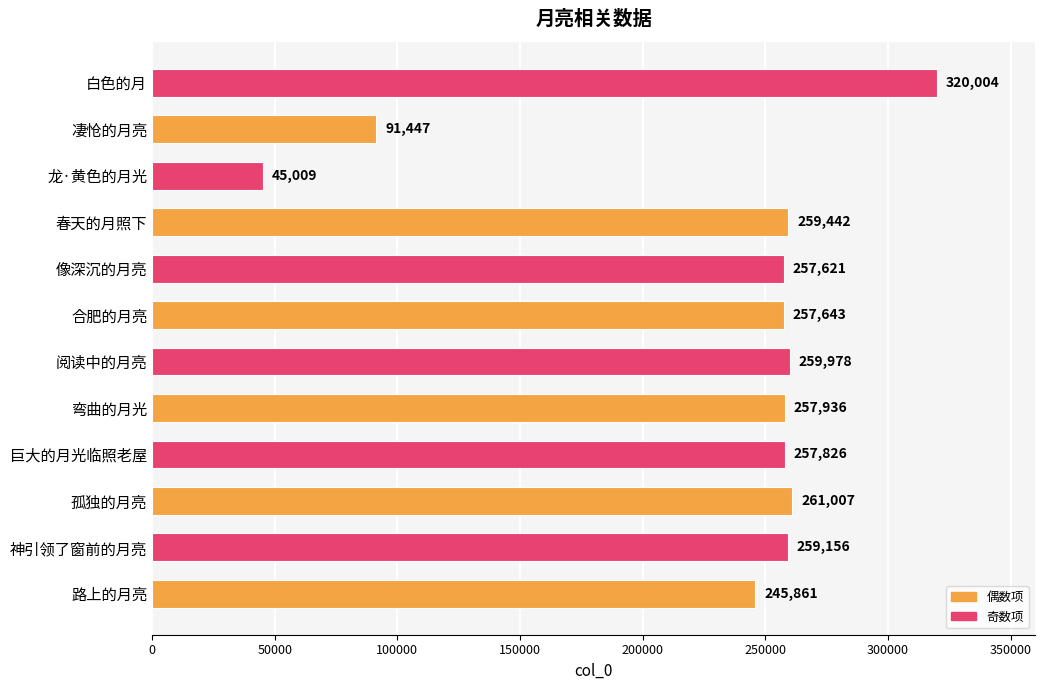

At which label is the value closest to 182506?

路上的月亮